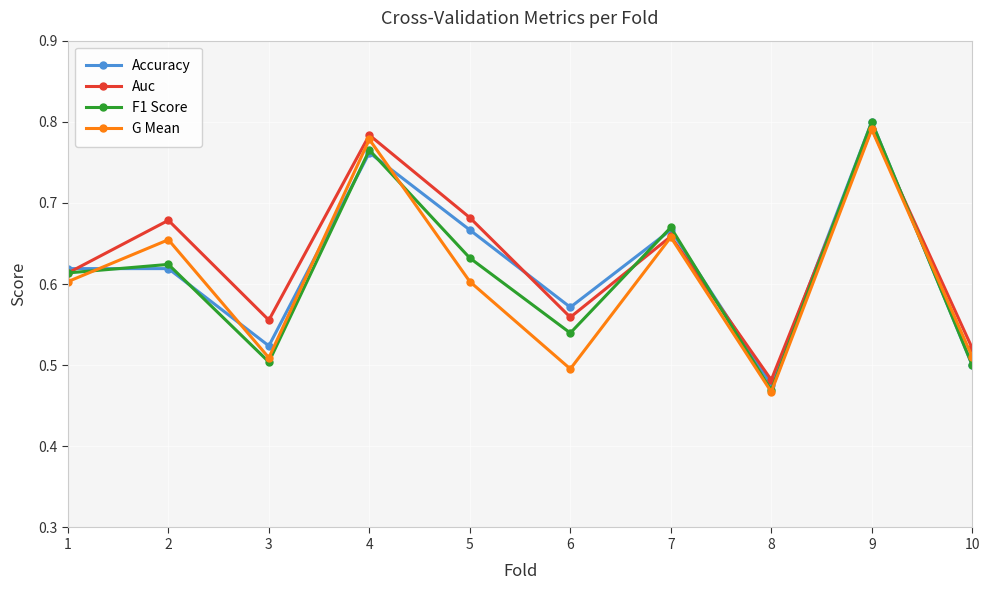

Which category has the lowest value in the Accuracy series?

8